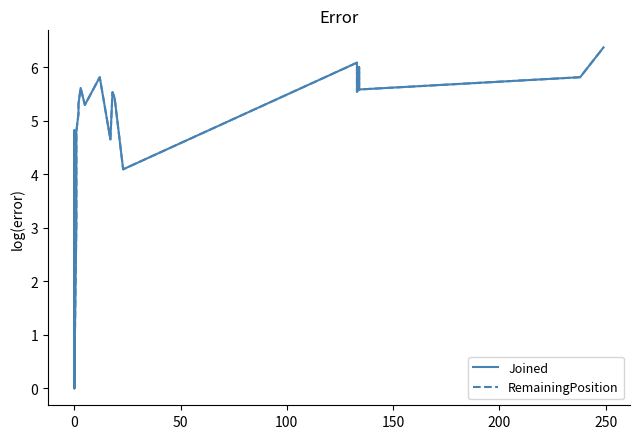

What is the difference between the maximum and minimum values in the Joined series?

6.4